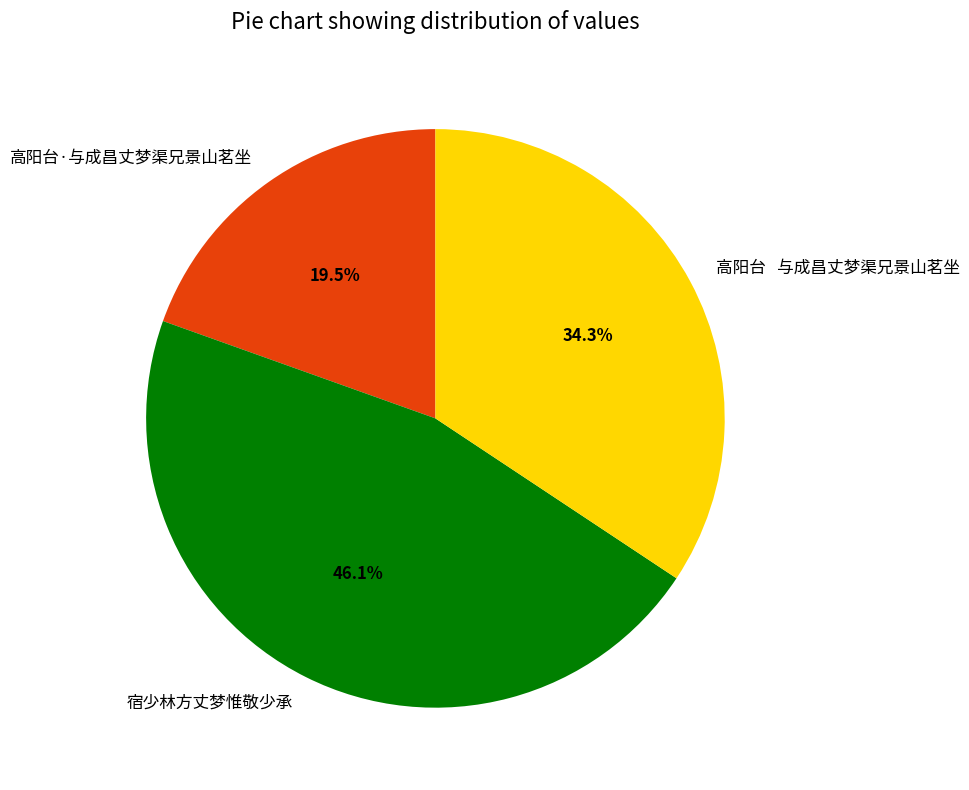

Between 高阳台 与成昌丈梦渠兄景山茗坐 and 宿少林方丈梦惟敬少承, which is larger?

宿少林方丈梦惟敬少承